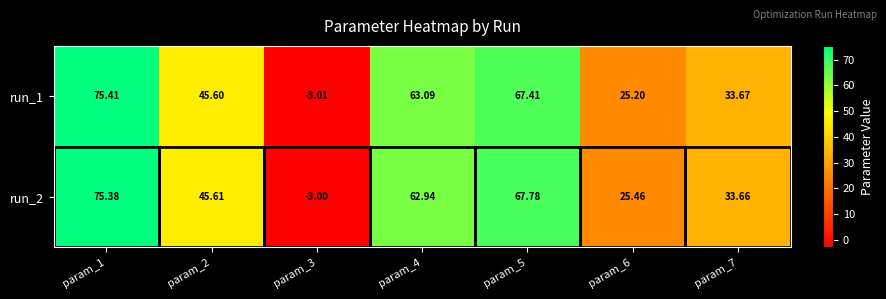

What is the greatest value displayed?

75.4